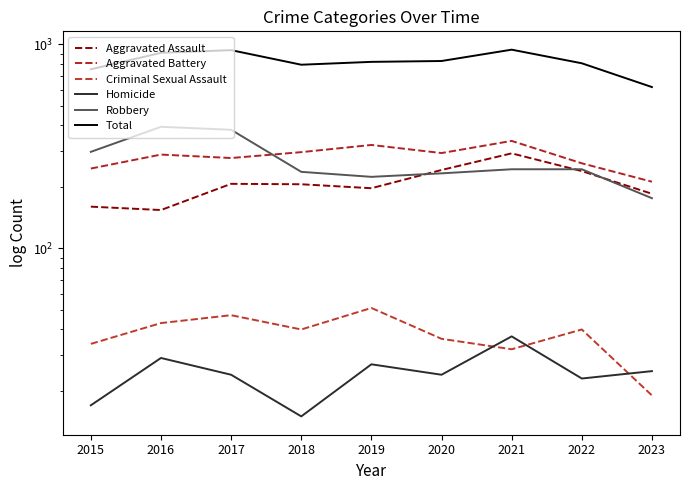

What is the sum of the Aggravated Assault values at 2021 and 2018?

498